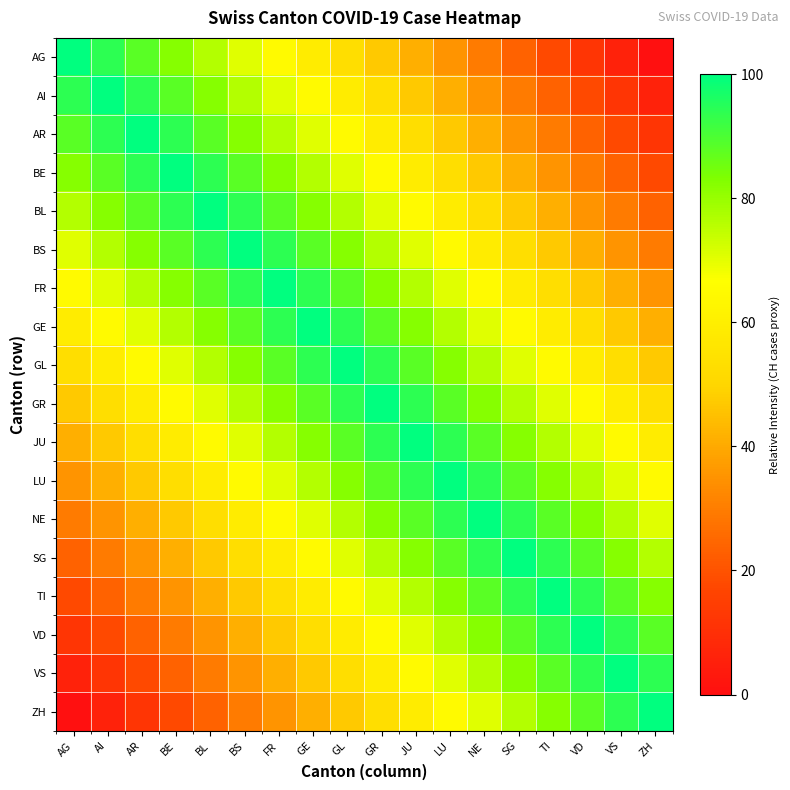

Count the number of categories in the chart.

18